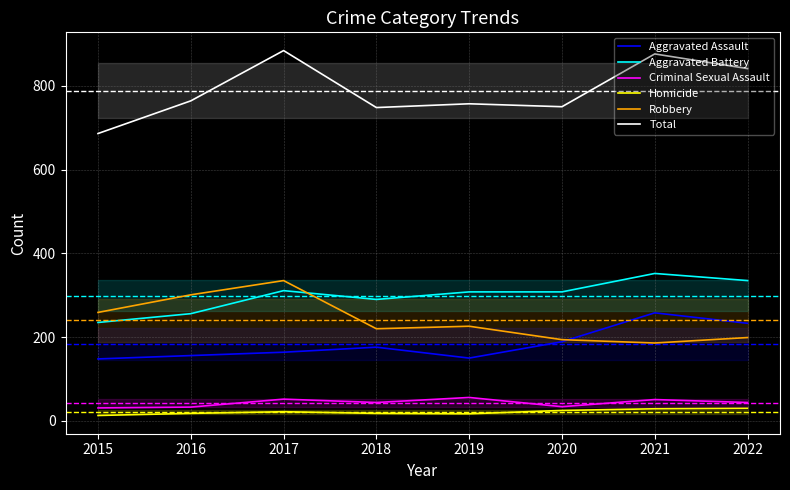

At which label does Robbery first exceed 226?

2015